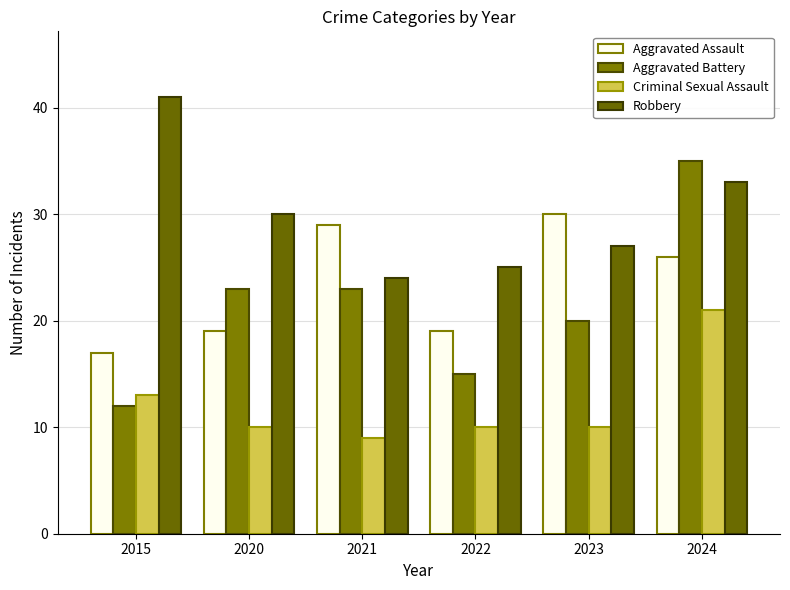

The value of Aggravated Assault at 2024 is 11. True or false?

False